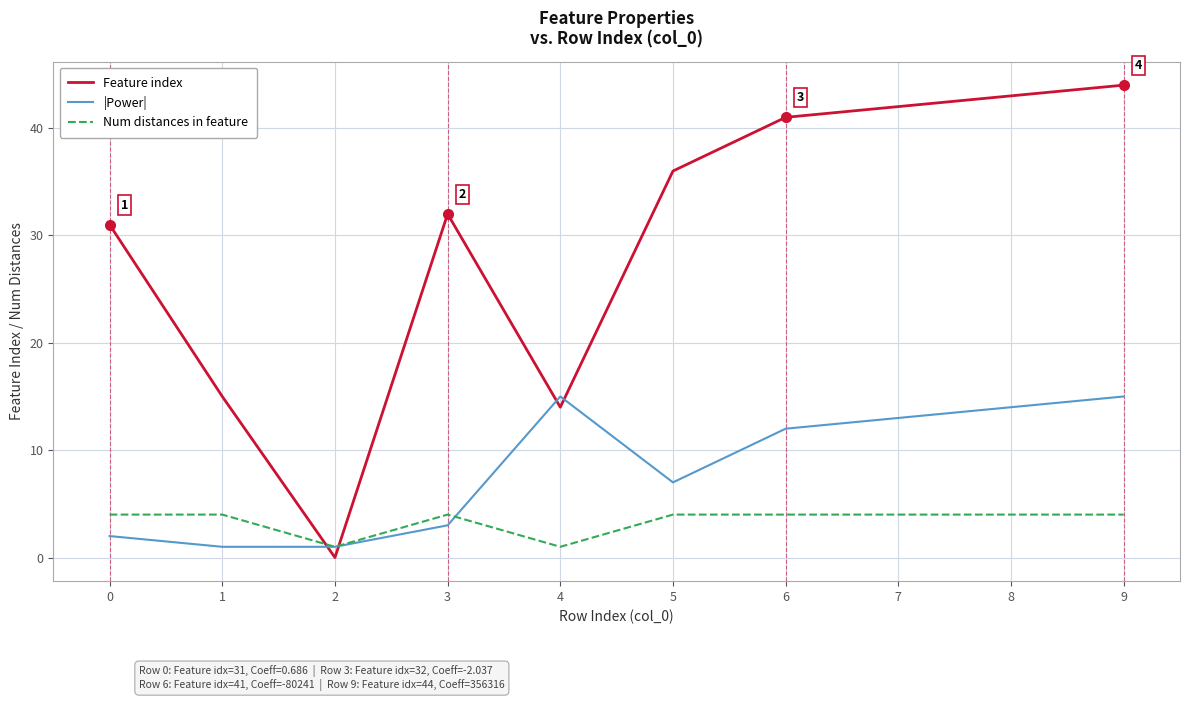

At 1, list the series in order from smallest to largest.

|Power|, Num distances in feature, Feature index